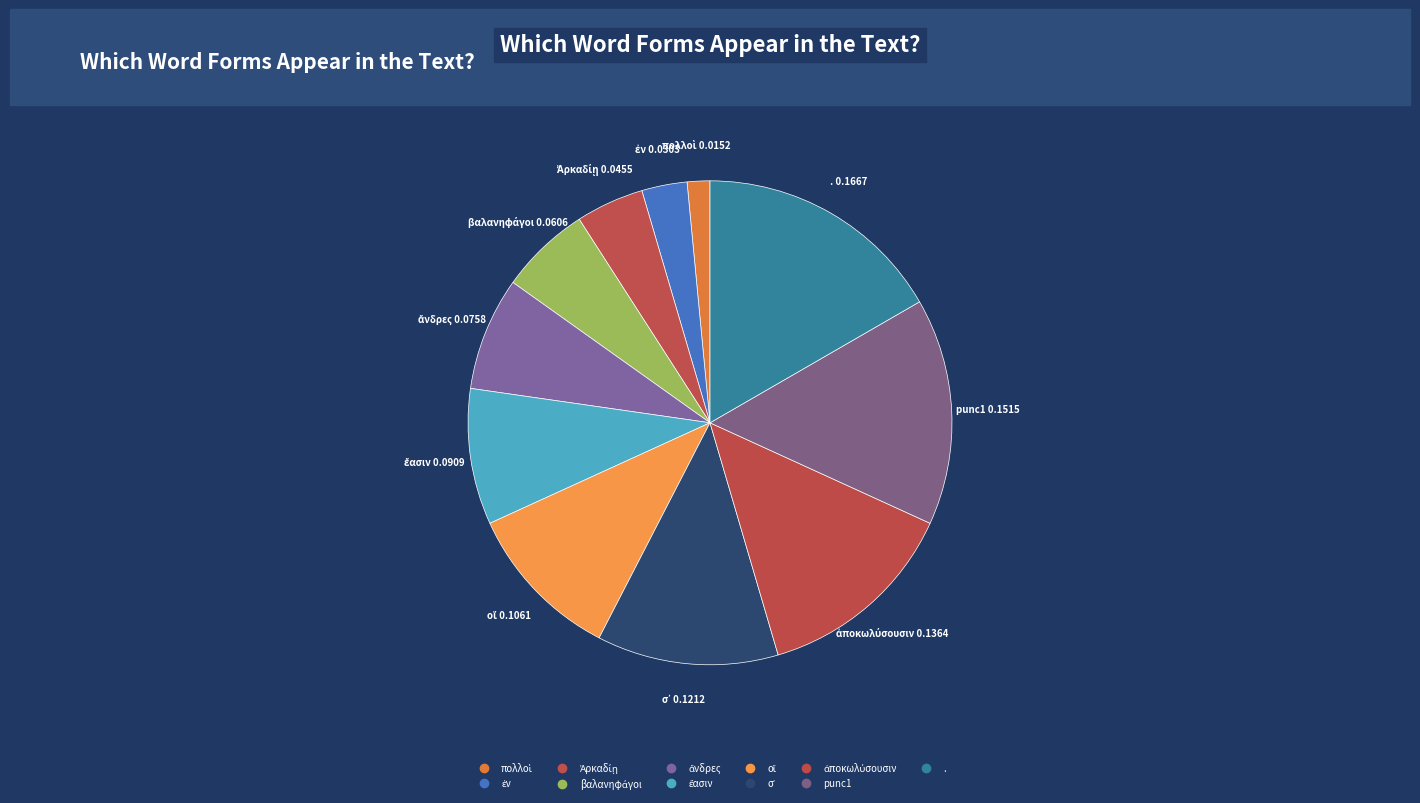

Is it true that ἄνδρες is 20% of the pie?

False